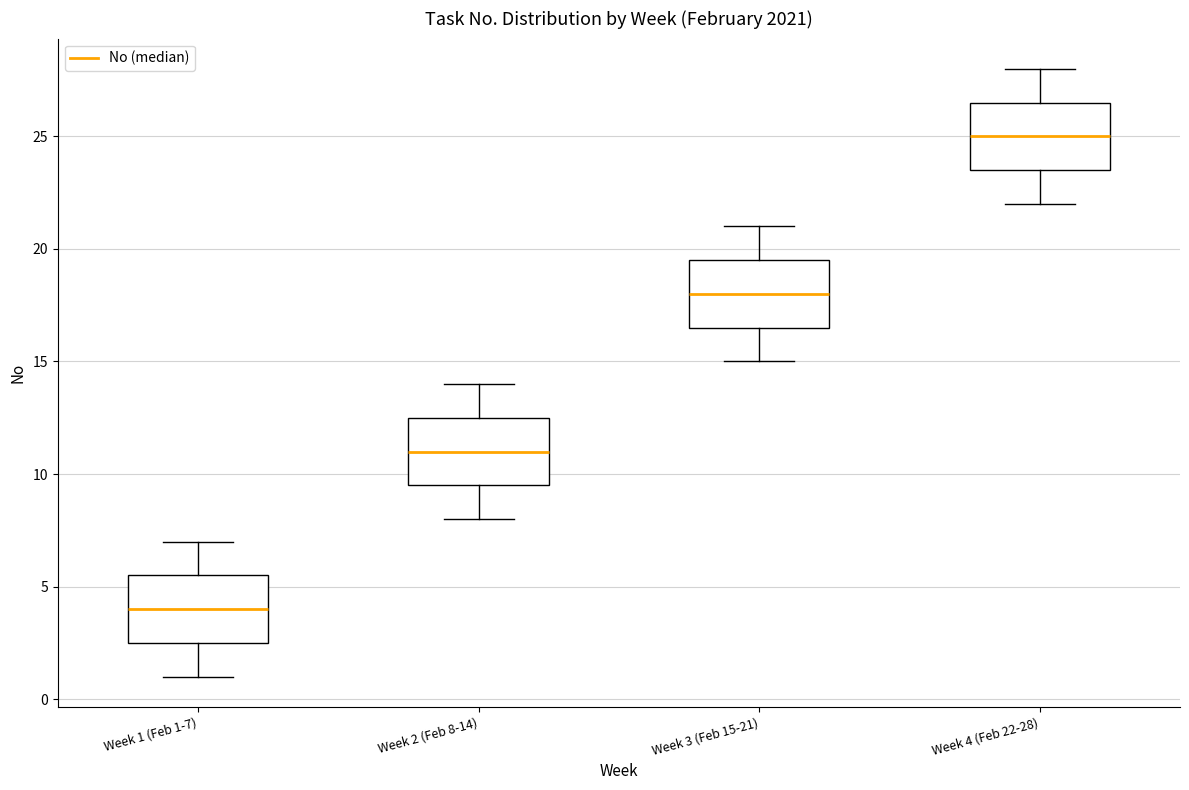

Reading left to right, read every box against the y-axis: the position of its median line, the range the box covers, and the ends of its whiskers. The values are not printed on the chart, so give them approximately, as read against the axis.

Week 1 (Feb 1-7): median 4.0, box 2.5 to 5.5, whiskers 1.0 to 7.0
Week 2 (Feb 8-14): median 11.0, box 9.5 to 12.5, whiskers 8.0 to 14.0
Week 3 (Feb 15-21): median 18.0, box 16.5 to 19.5, whiskers 15.0 to 21.0
Week 4 (Feb 22-28): median 25.0, box 23.5 to 26.5, whiskers 22.0 to 28.0